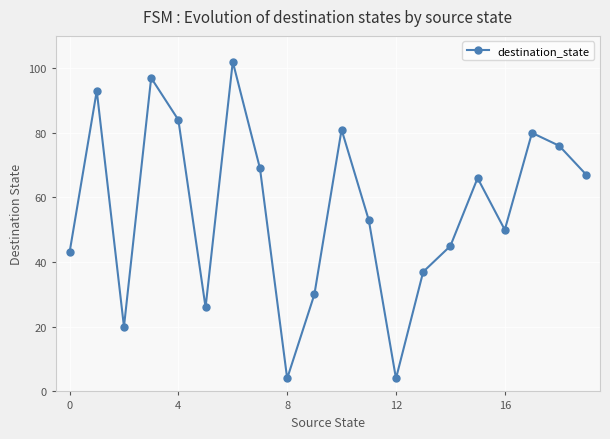

What is the difference between the second highest and minimum values?

93